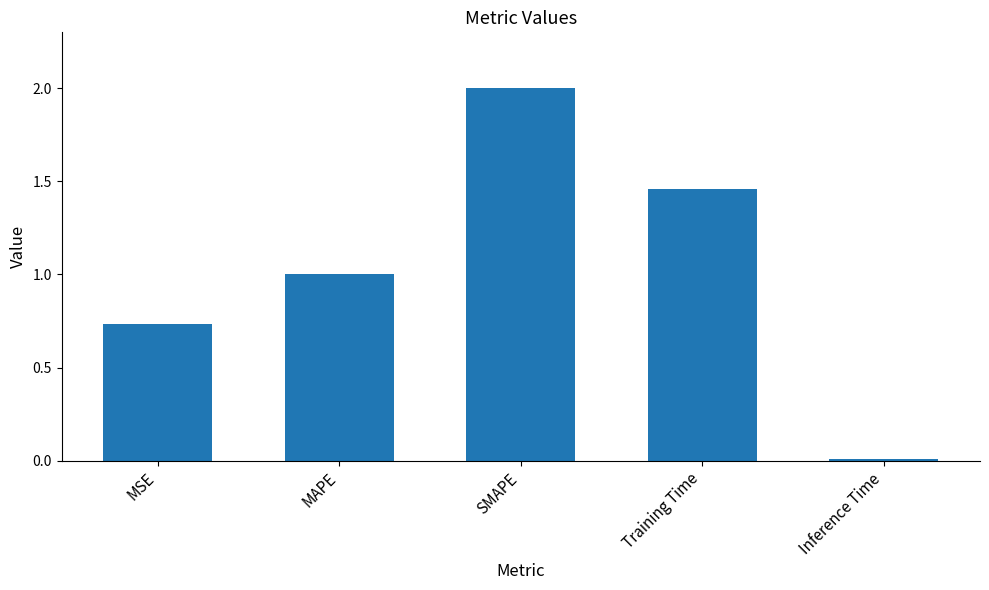

At which category does the chart reach its minimum across all series?

Inference Time